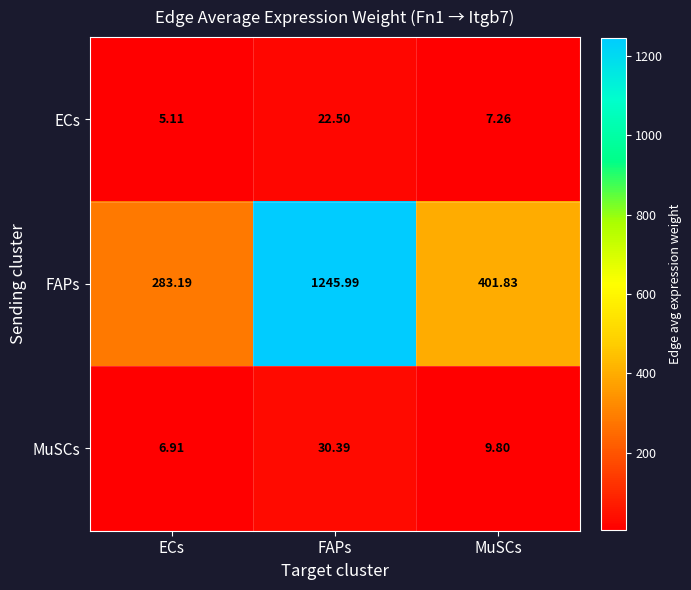

List the series in order of their peak value, lowest first.

ECs, MuSCs, FAPs